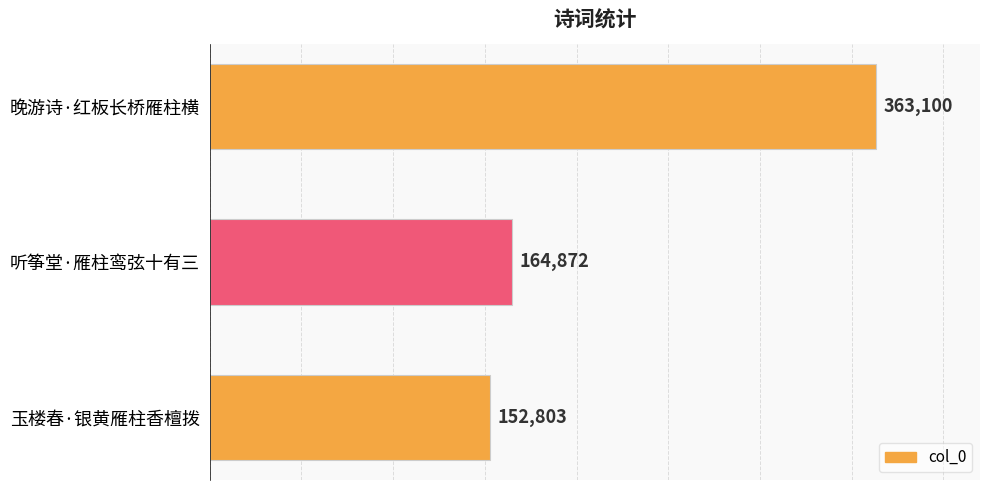

The value at 听筝堂·雁柱鸾弦十有三 is 164872. True or false?

True